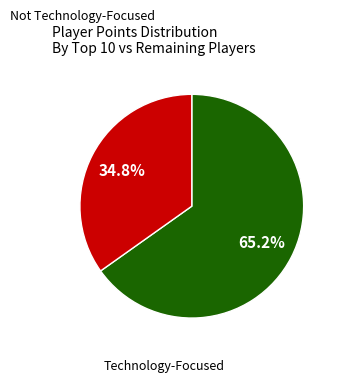

Is there any slice that represents more than half of the pie?

Yes